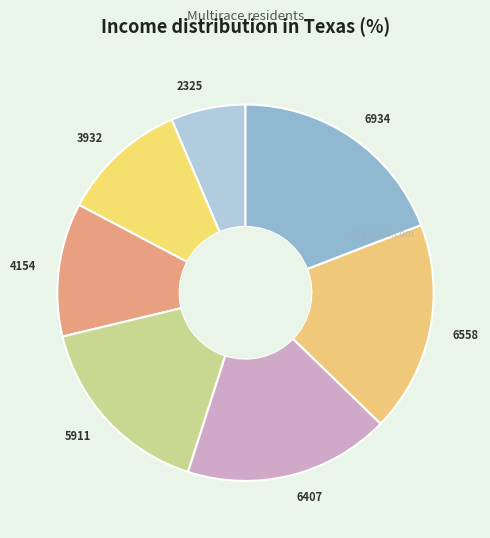

What is the ratio of the value at 6407 to the value at 3932?

1.6